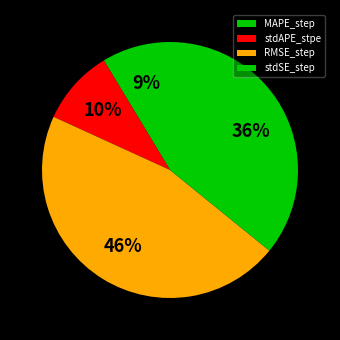

To the nearest percent, what is the average slice percentage?

25%